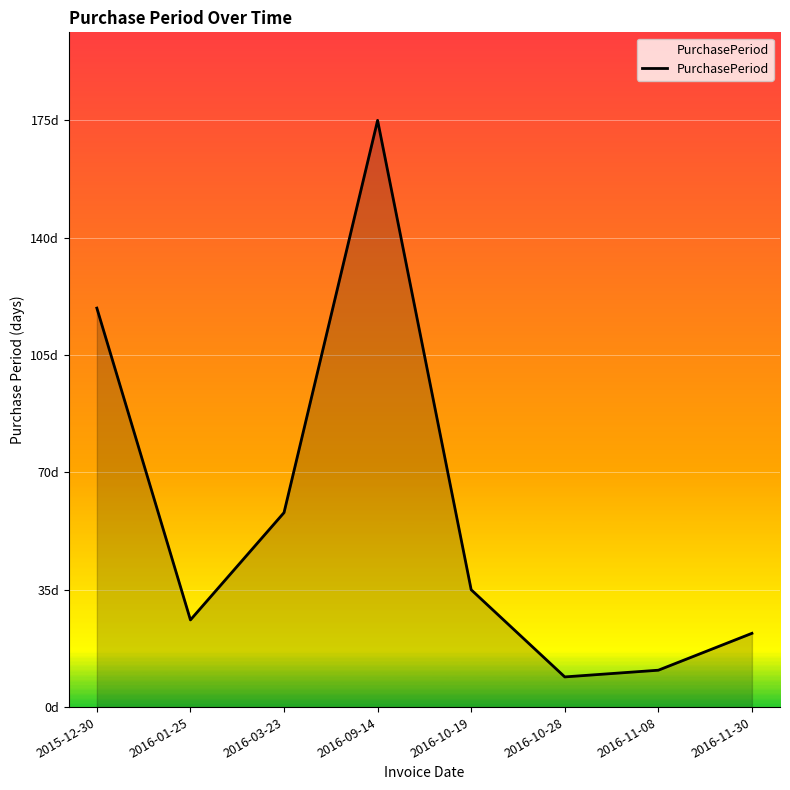

Does the chart have visible grid lines?

Yes